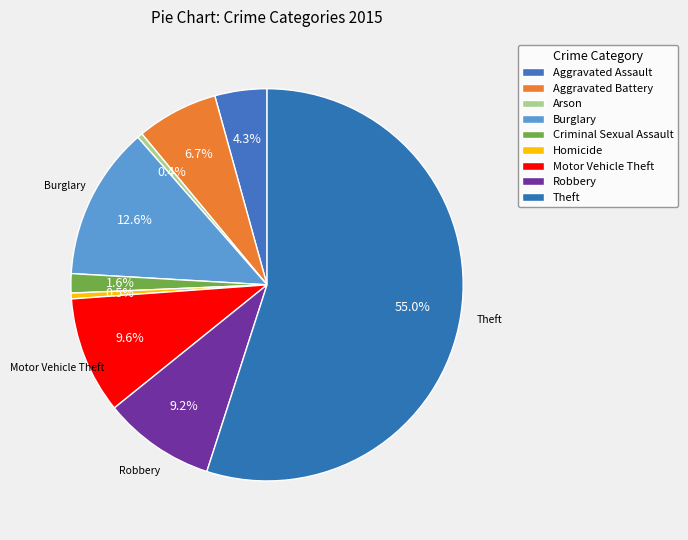

Is Robbery the majority of the pie?

No